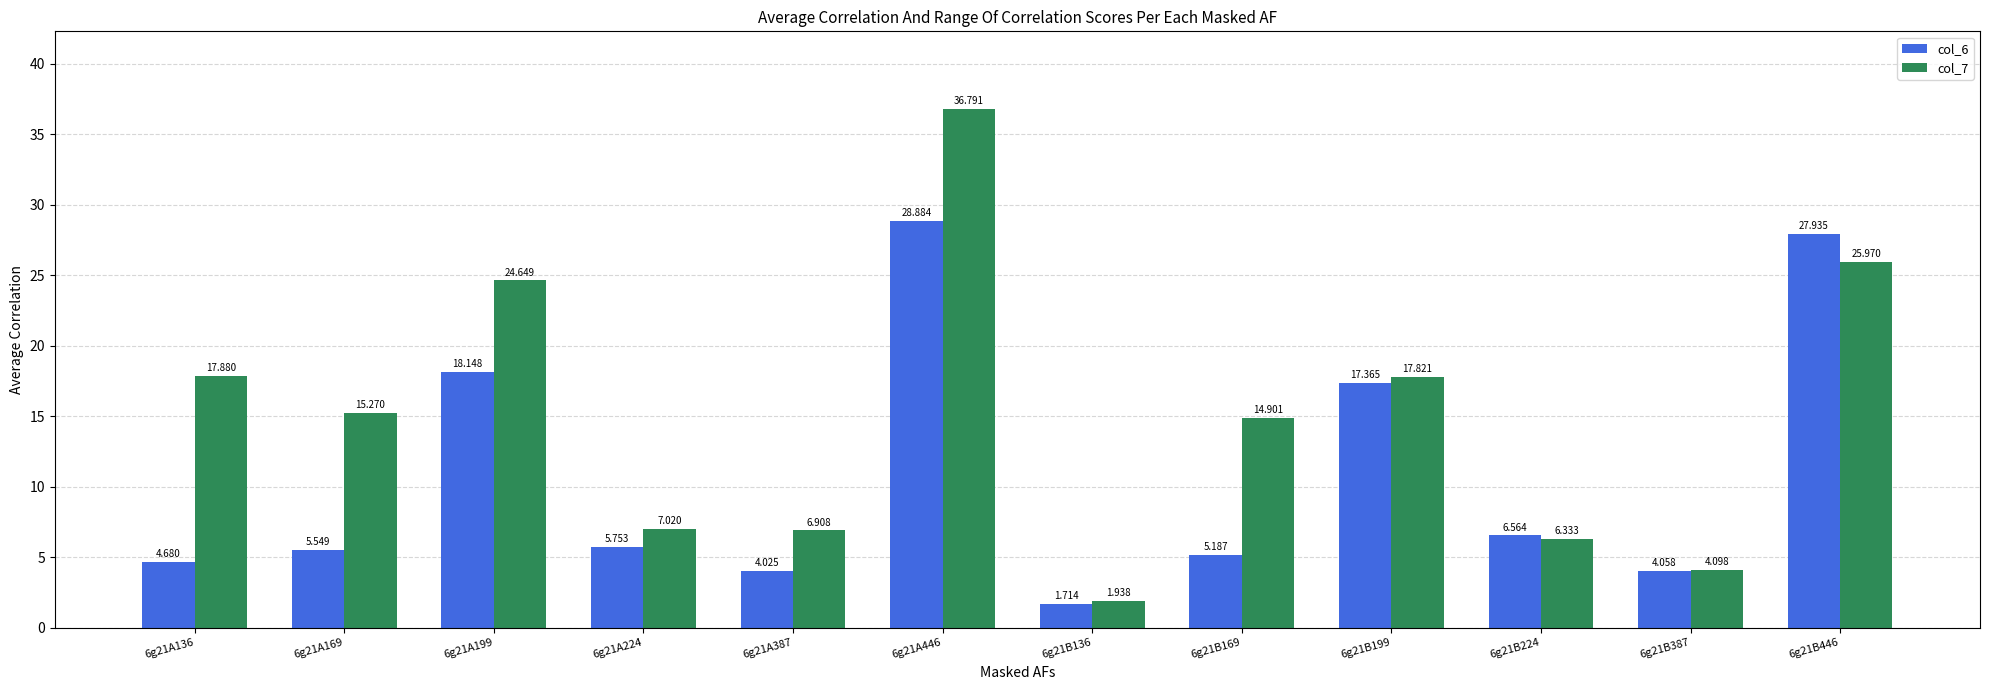

How many groups of bars are there?

12